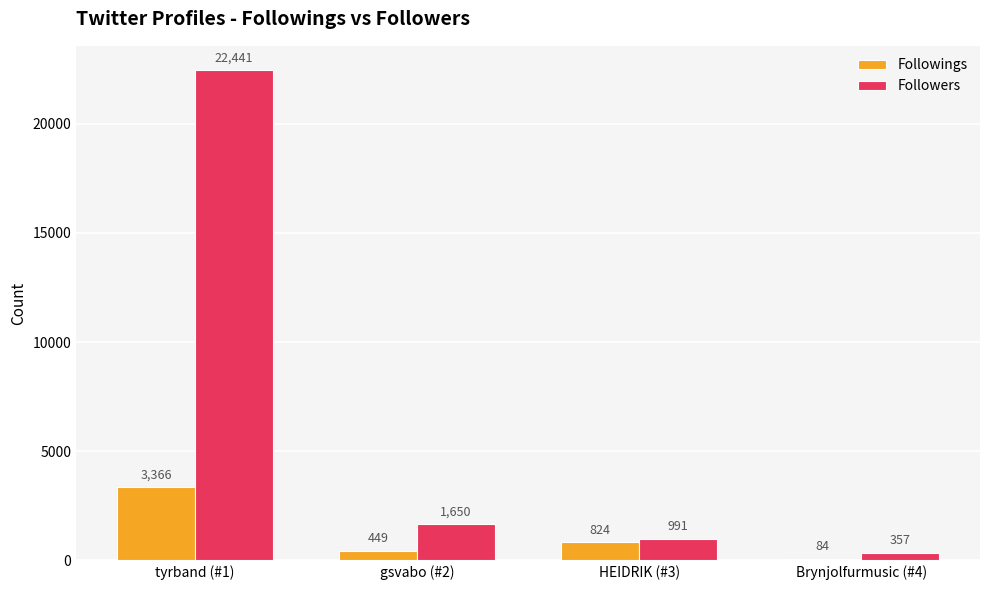

What are all the series names shown in the legend?

Followings, Followers